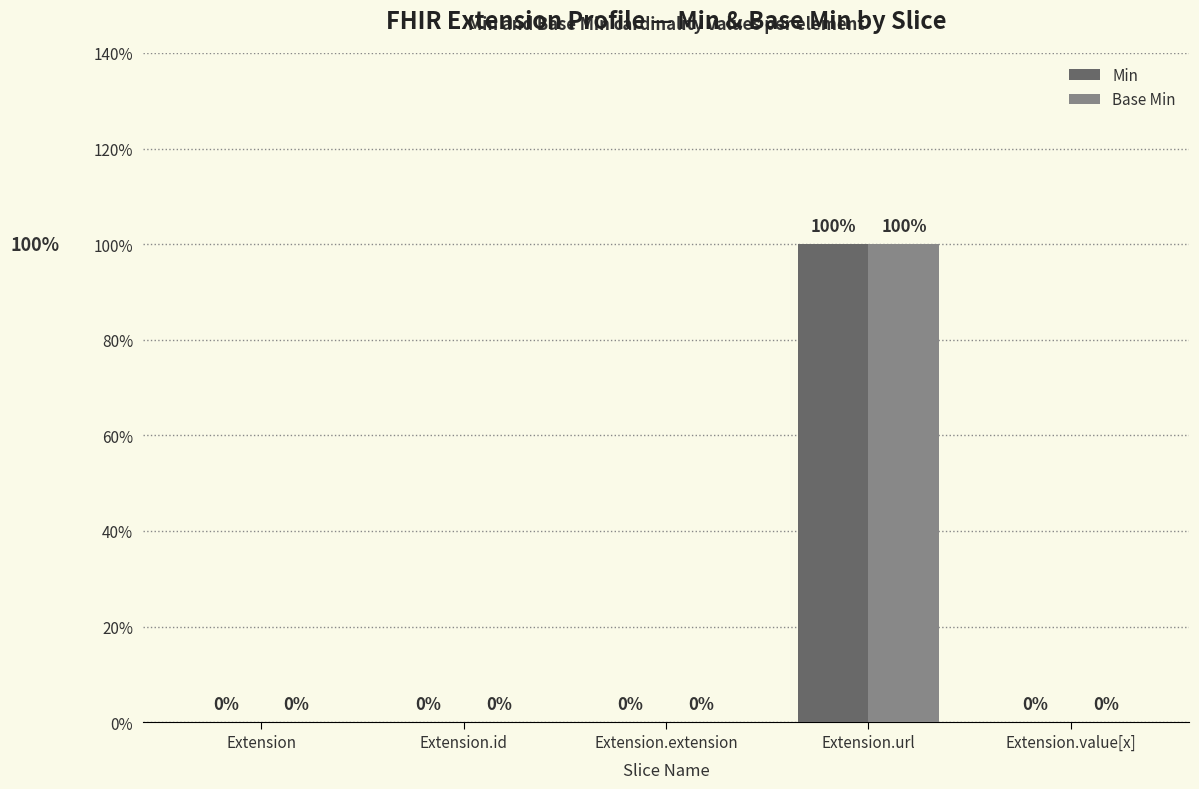

What are all the series names shown in the legend?

Min, Base Min